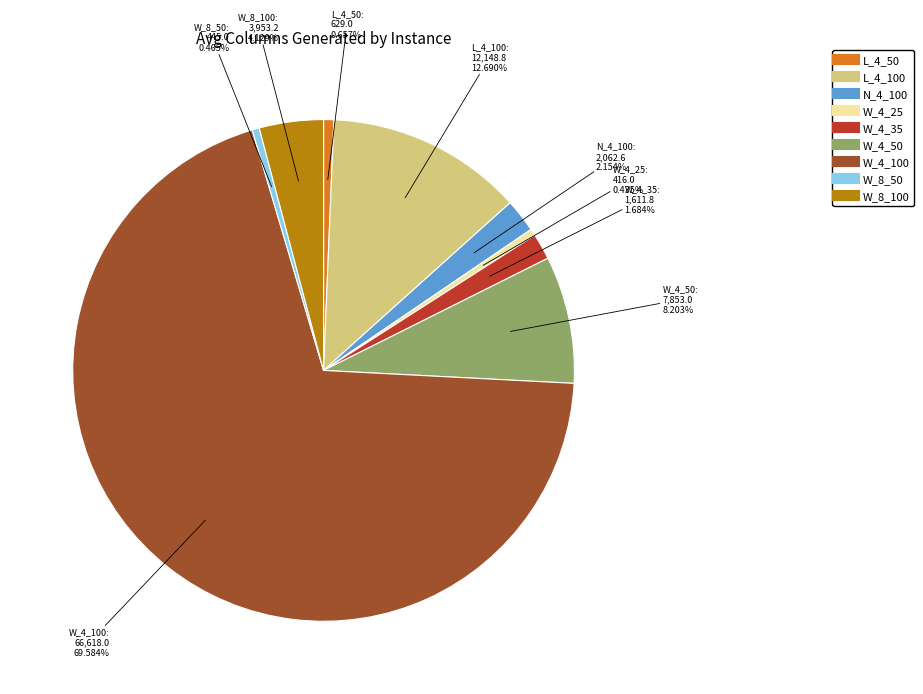

Between L_4_50 and L_4_100, which is larger?

L_4_100